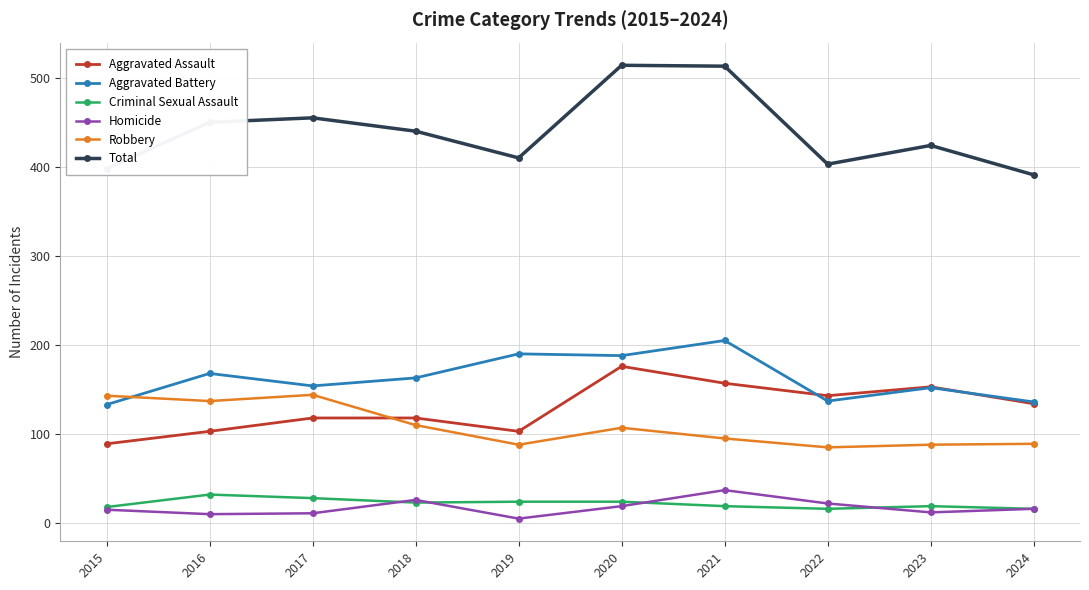

What is the spread (max minus min) of values at 2020?

495